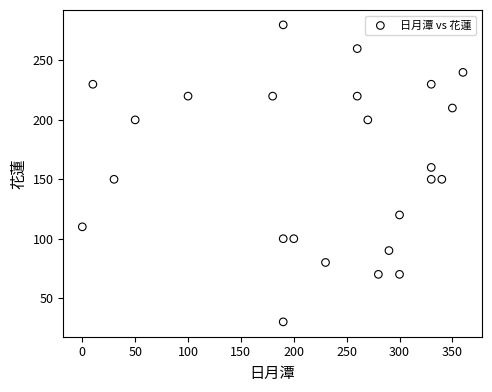

What is the range of X values (max minus min)?

360